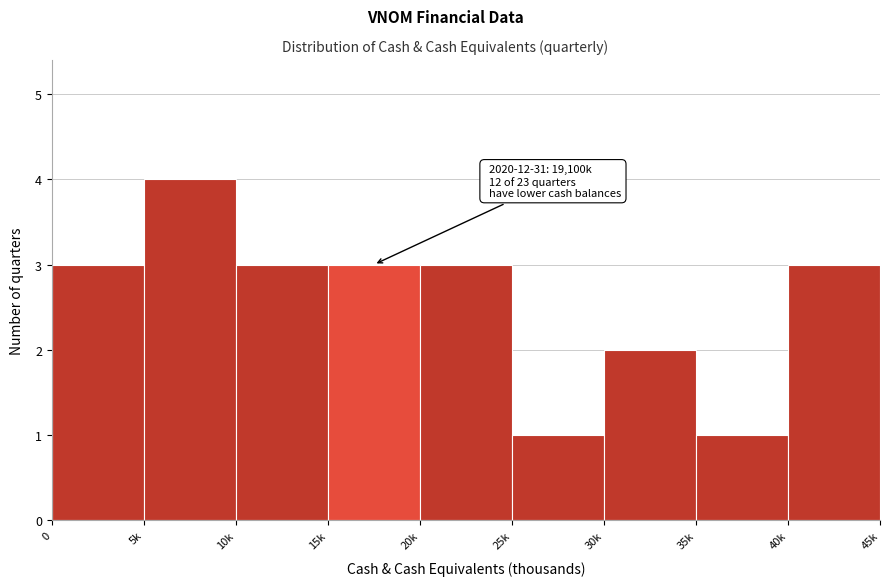

Reading left to right, list all the values displayed in this chart.

3	4	3	3	3	1	2	1	3